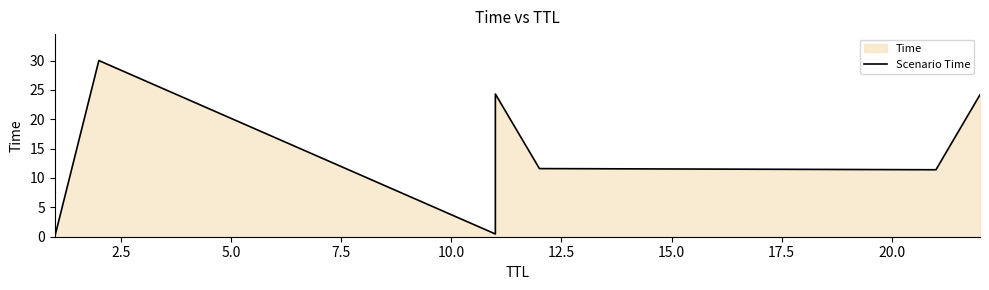

True or false: the data shows 19.5 at 10.0.

False